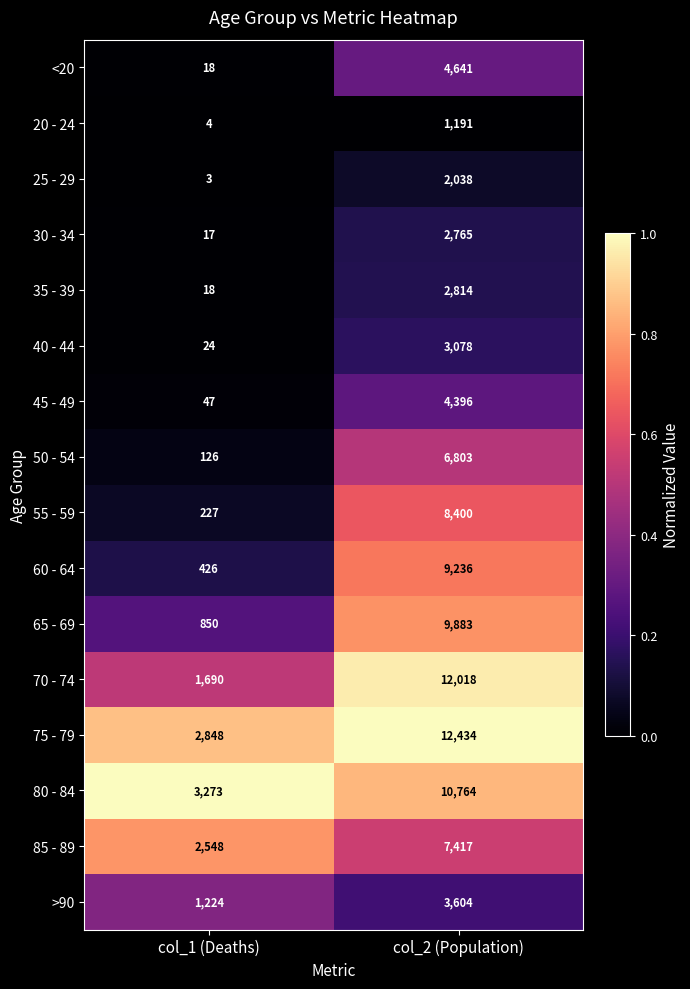

What is the sum of all 30 - 34 values?

2782